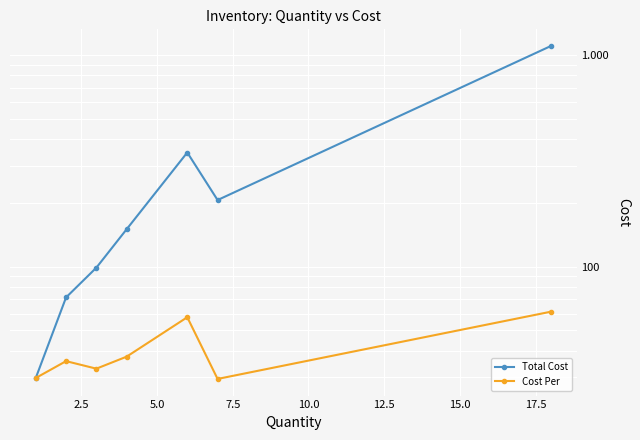

What is the maximum value shown in the chart?

1101.6